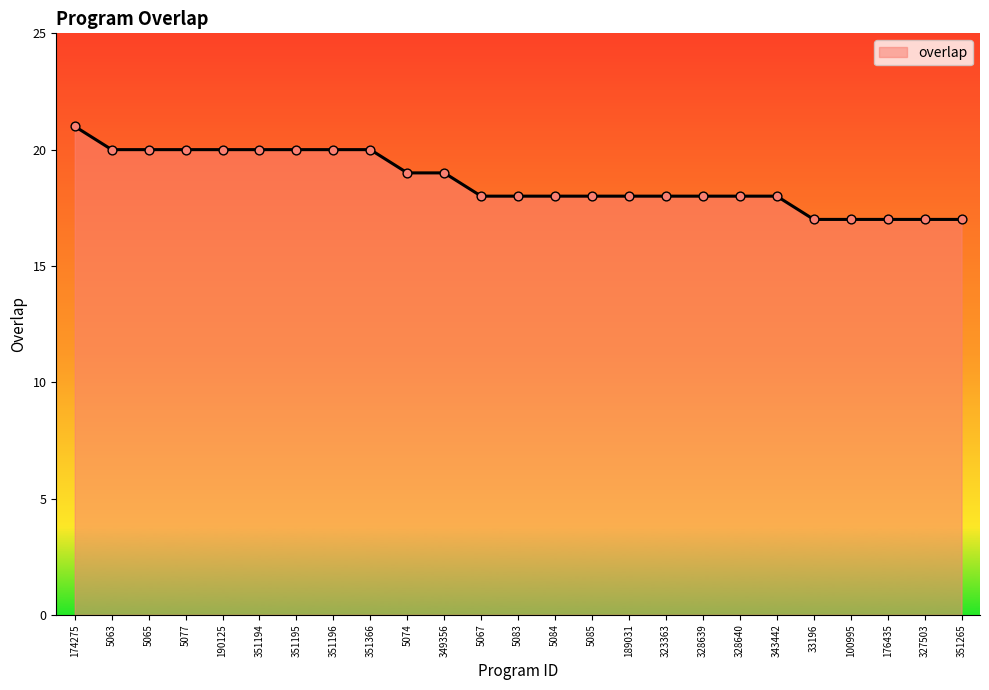

Which has a higher value, 5063 or 33196?

5063